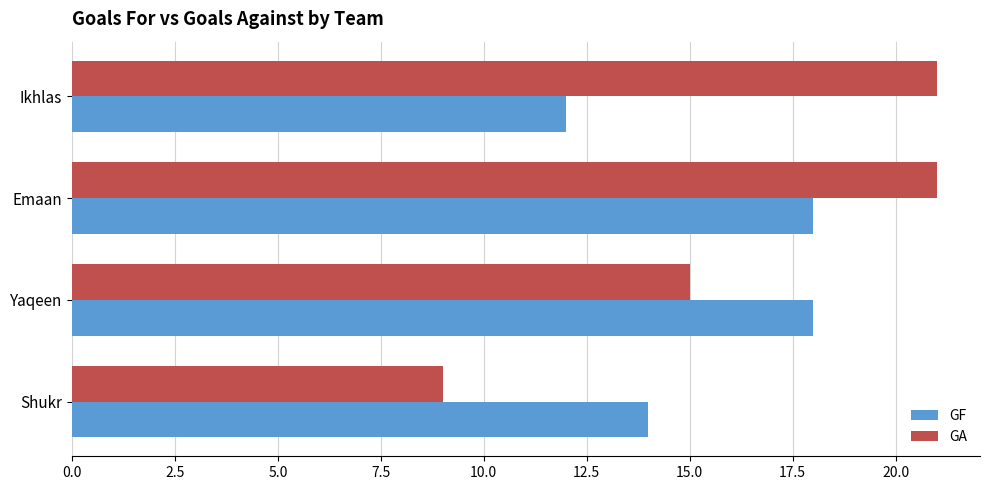

What is the difference between the second highest and second lowest values in the GA series?

6